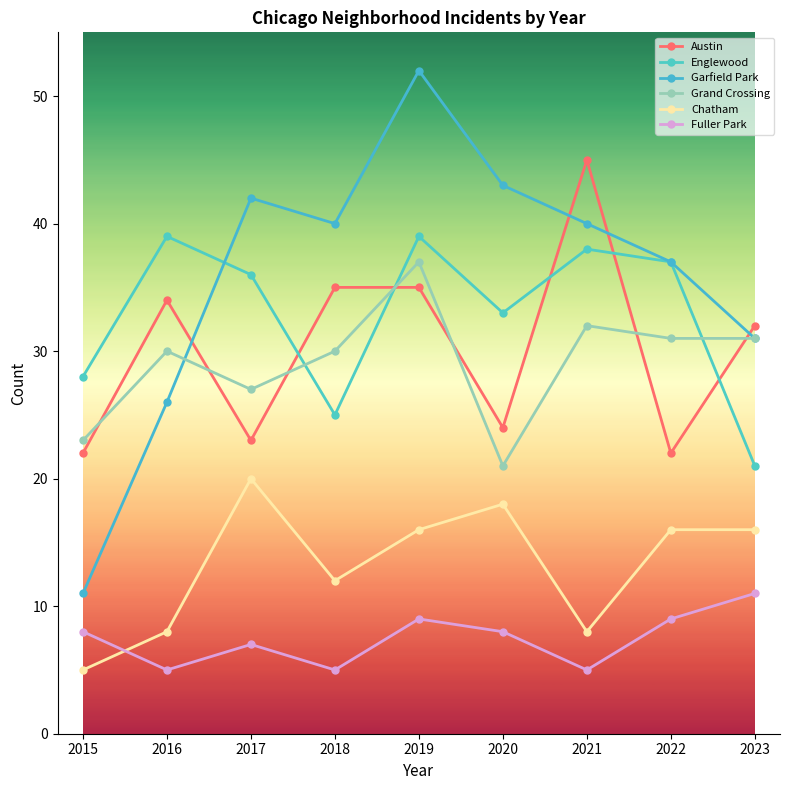

What is the average value of the Fuller Park series?

7